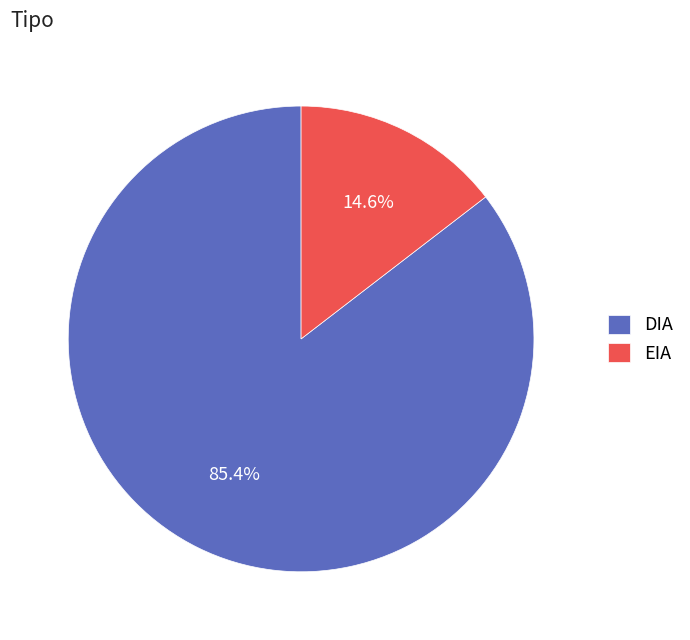

Which slice represents more than half of the pie?

DIA